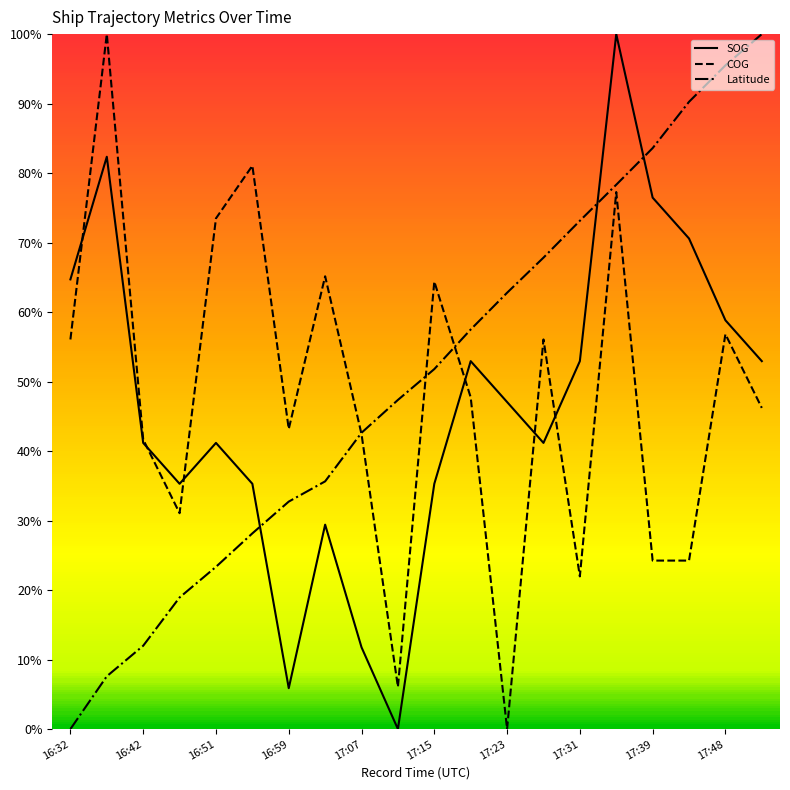

Rank the categories by Latitude value from highest to lowest.

17:52, 17:48, 17:44, 17:39, 17:35, 17:31, 17:27, 17:23, 17:19, 17:15, 17:11, 17:07, 17:01, 16:59, 16:55, 16:51, 16:47, 16:42, 16:38, 16:32